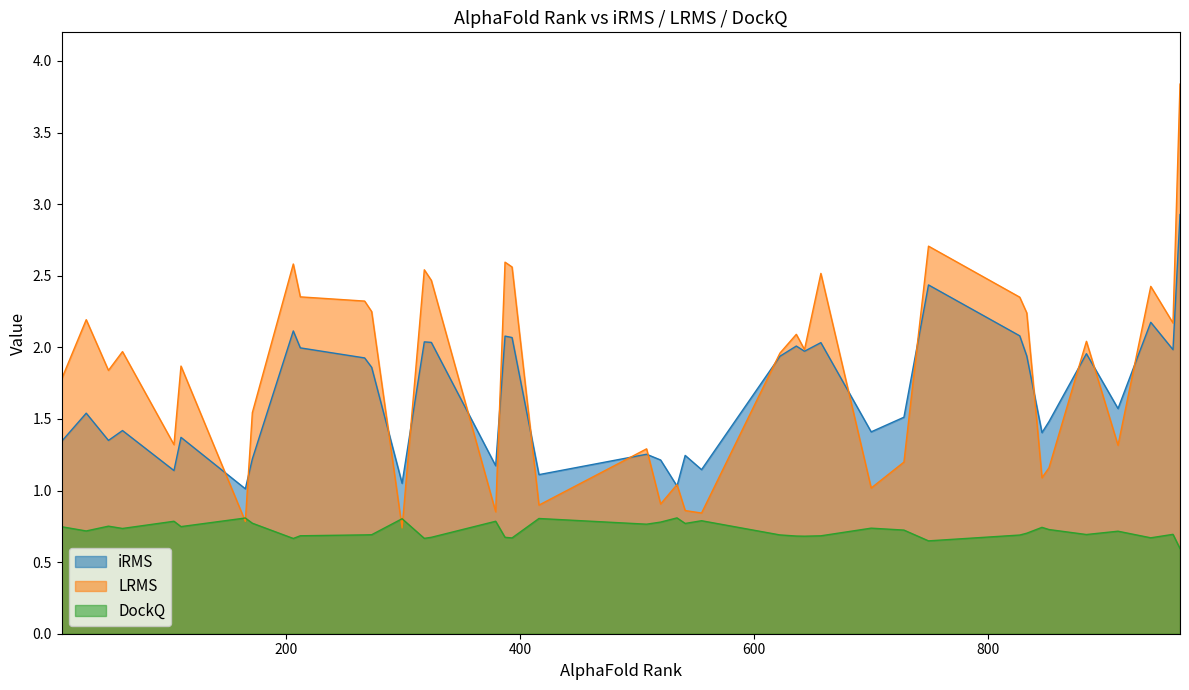

What is the label of the 27th point from the right?

852